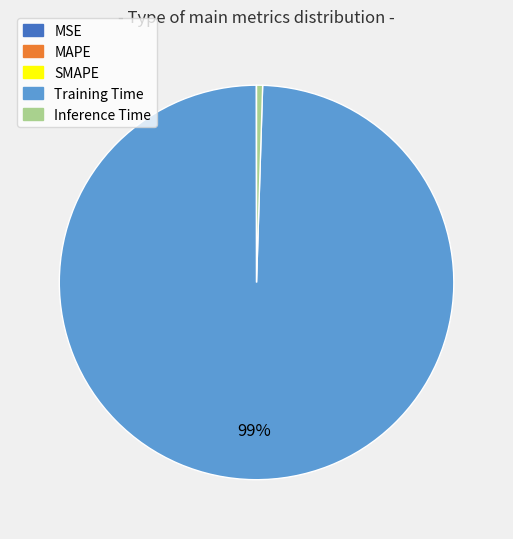

What is the majority slice?

Training Time